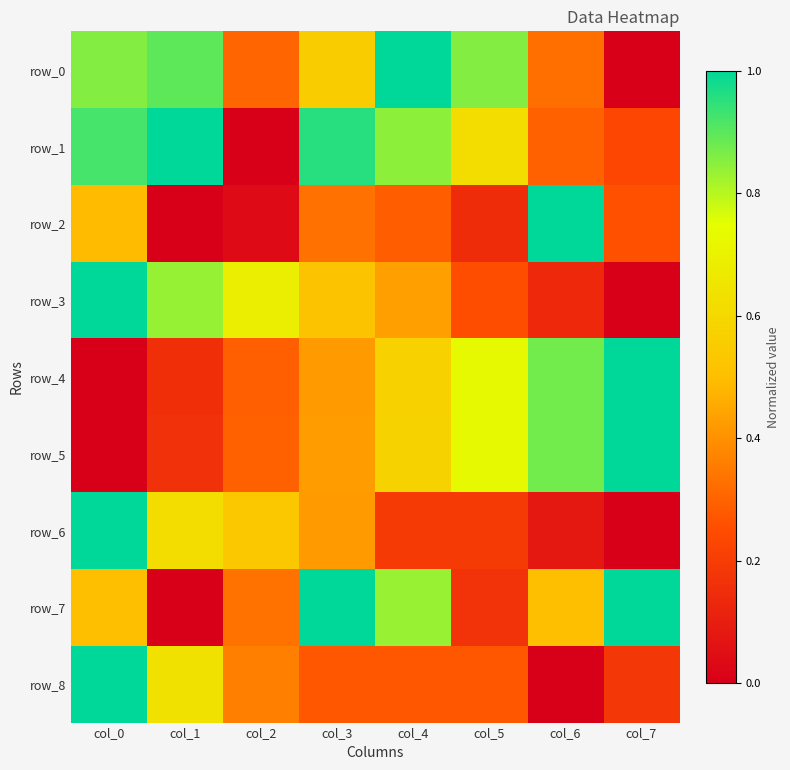

Is the value of row_0 at col_6 greater than the value of row_8 at col_7?

Yes